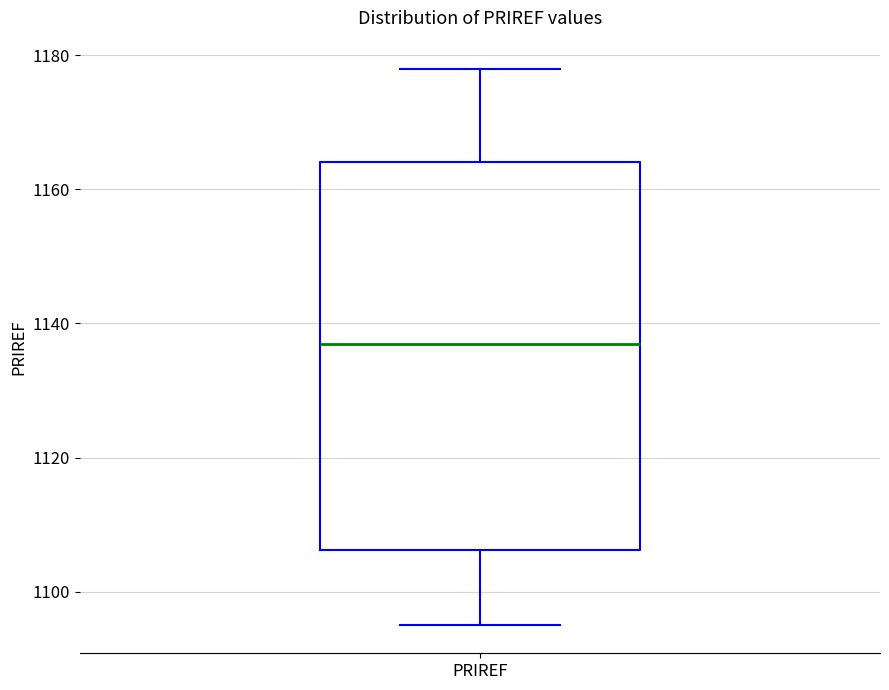

Where does the median line of the box for PRIREF sit on the y-axis? The values are not printed on the chart, so give them approximately, as read against the axis.

1138